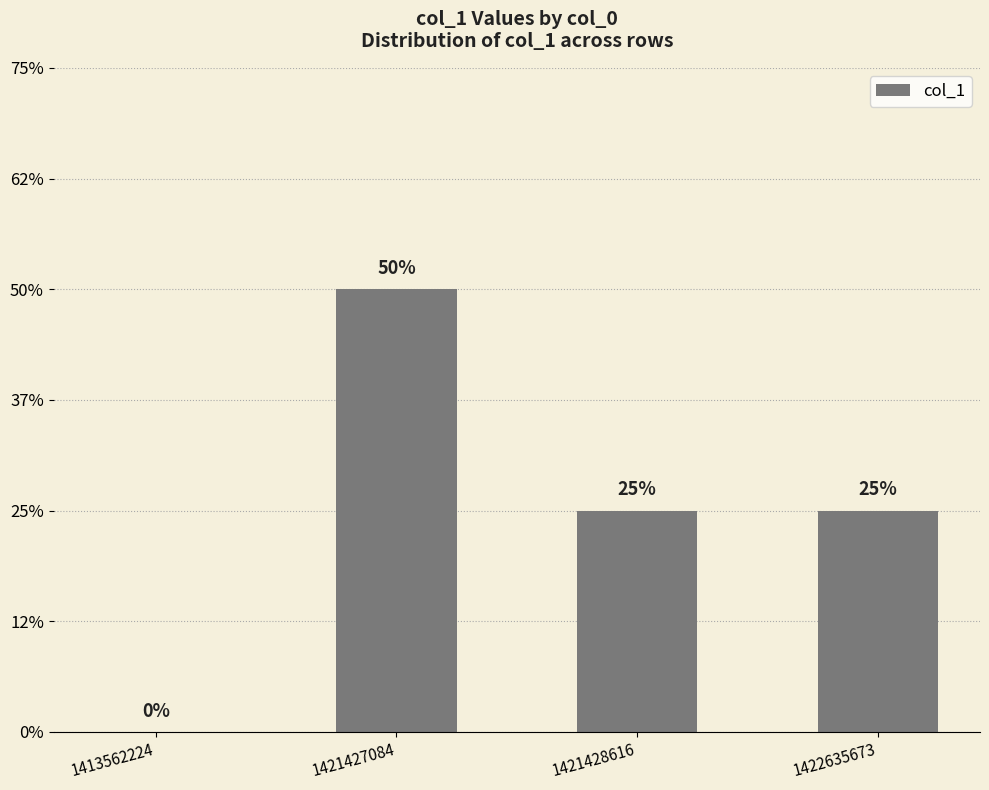

Is it true that the value at 1421427084 is 2?

True